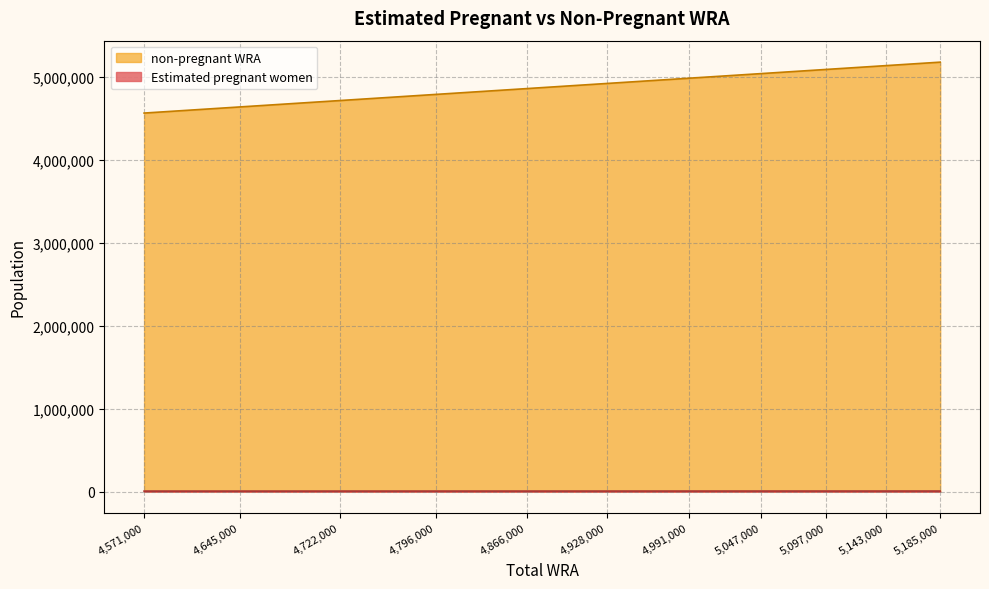

True or false: Estimated pregnant women and non-pregnant WRA cross at least once.

False